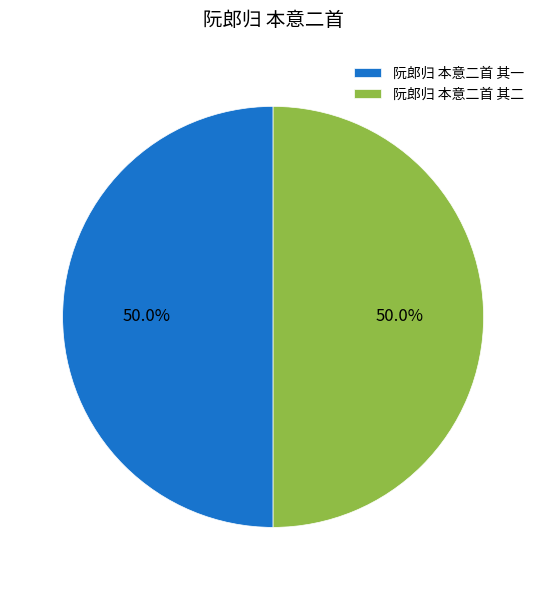

How many segments does this pie chart have?

2